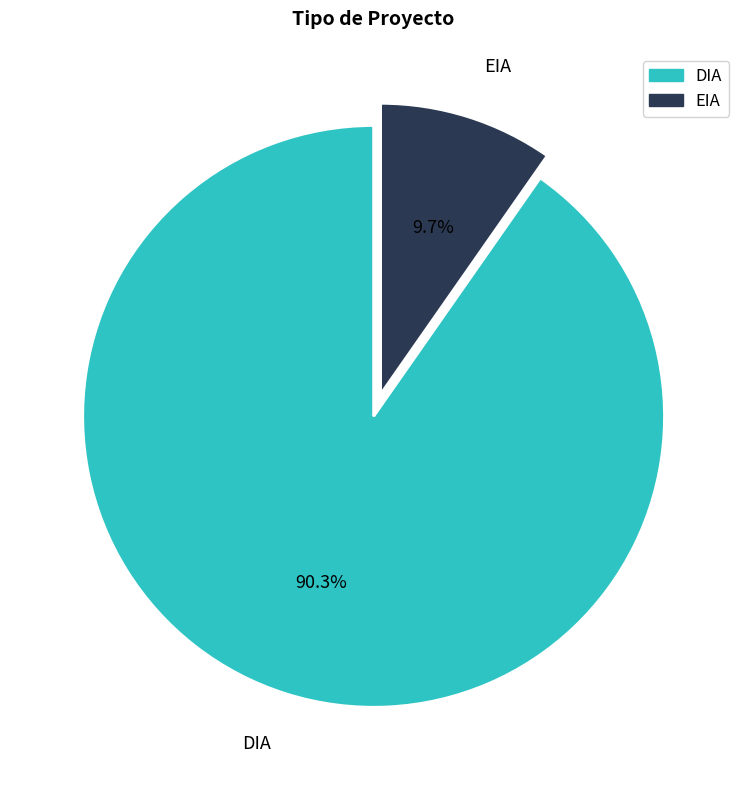

How many segments does this pie chart have?

2